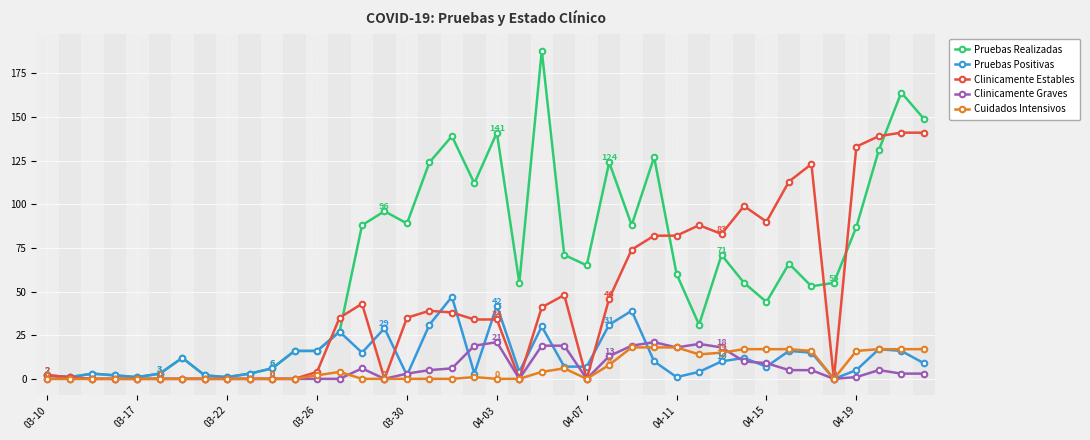

Which series has the largest range (max minus min)?

Pruebas Realizadas